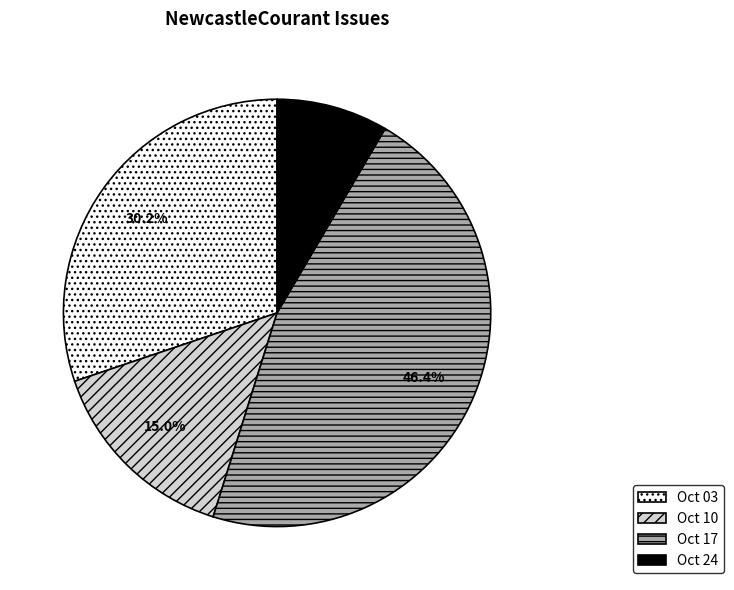

Which category has the biggest portion of the pie?

Oct 17